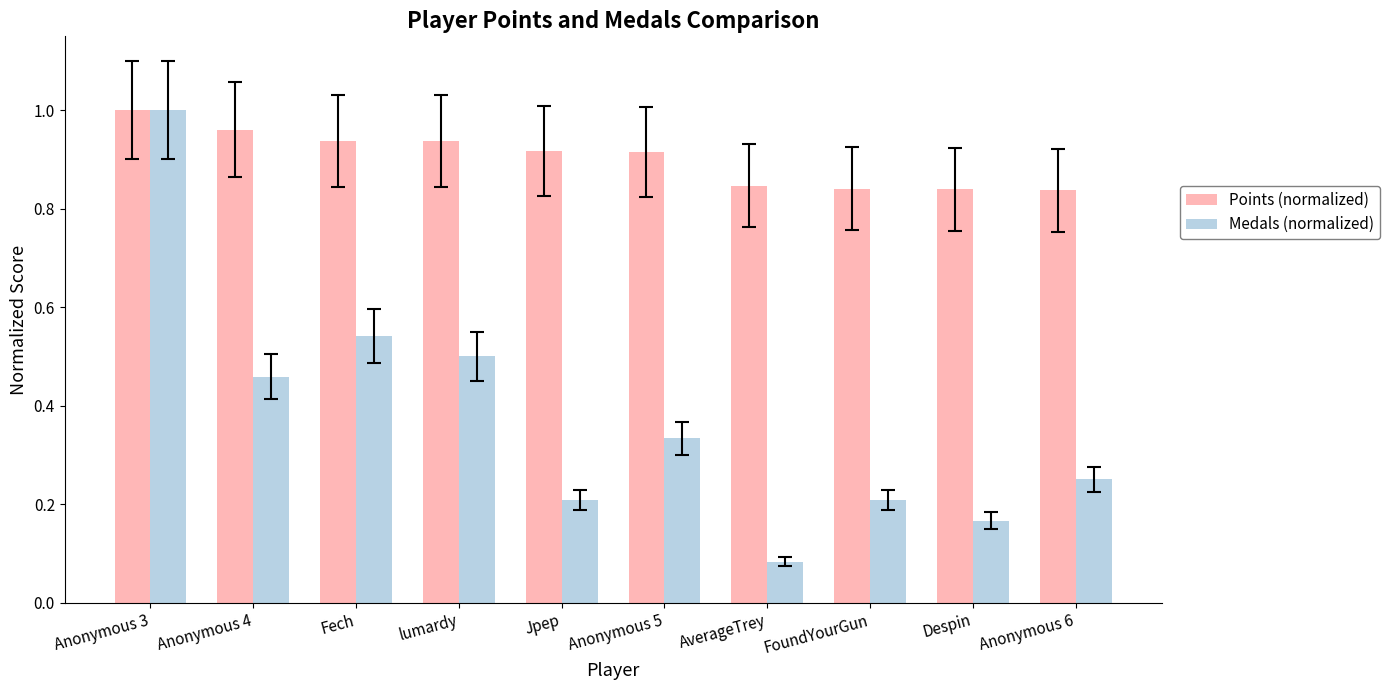

At which category does the chart reach its minimum across all series?

AverageTrey